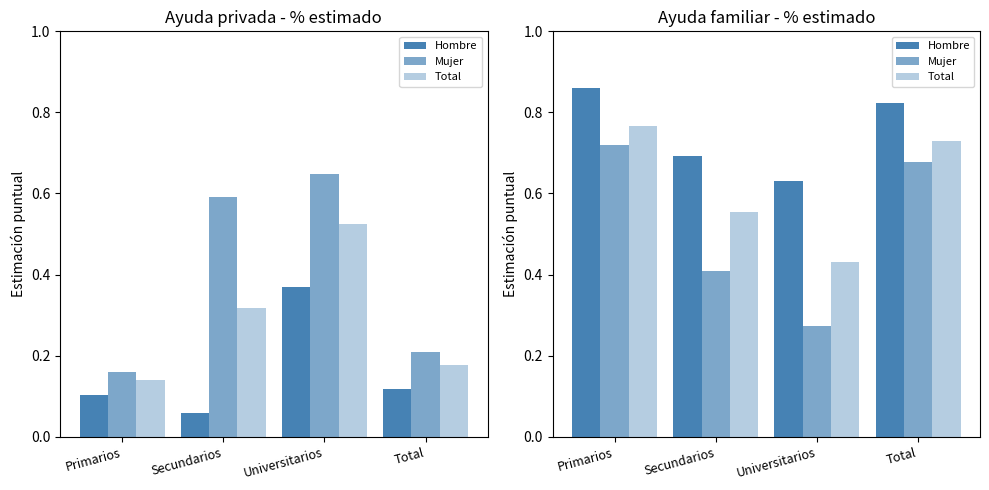

True or false: Mujer has a value of 0.7 at Total.

True